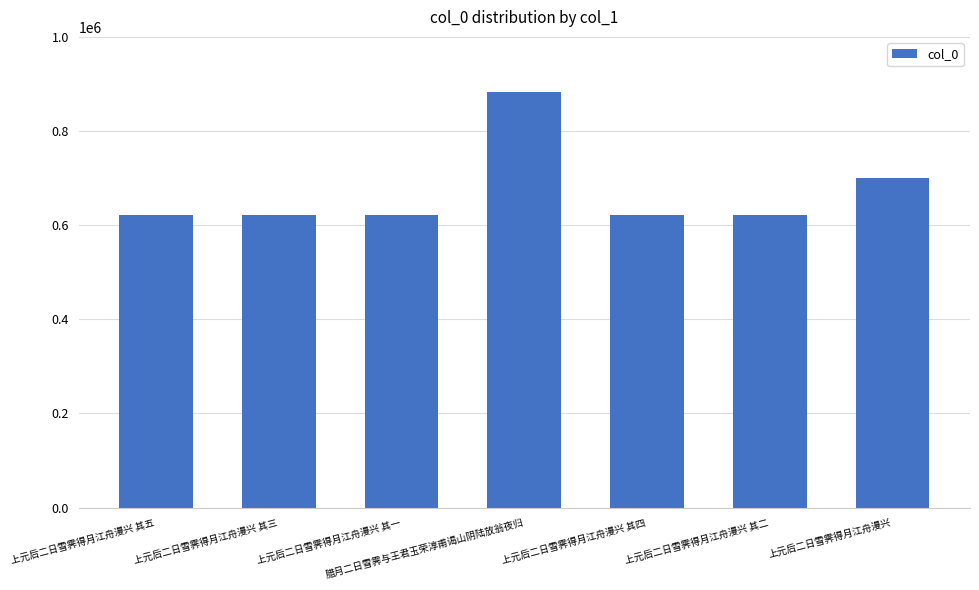

What is the change in value from 腊月二日雪霁与王君玉荣淳甫谒山阴陆放翁夜归 to 上元后二日雪霁得月江舟漫兴?

-183251